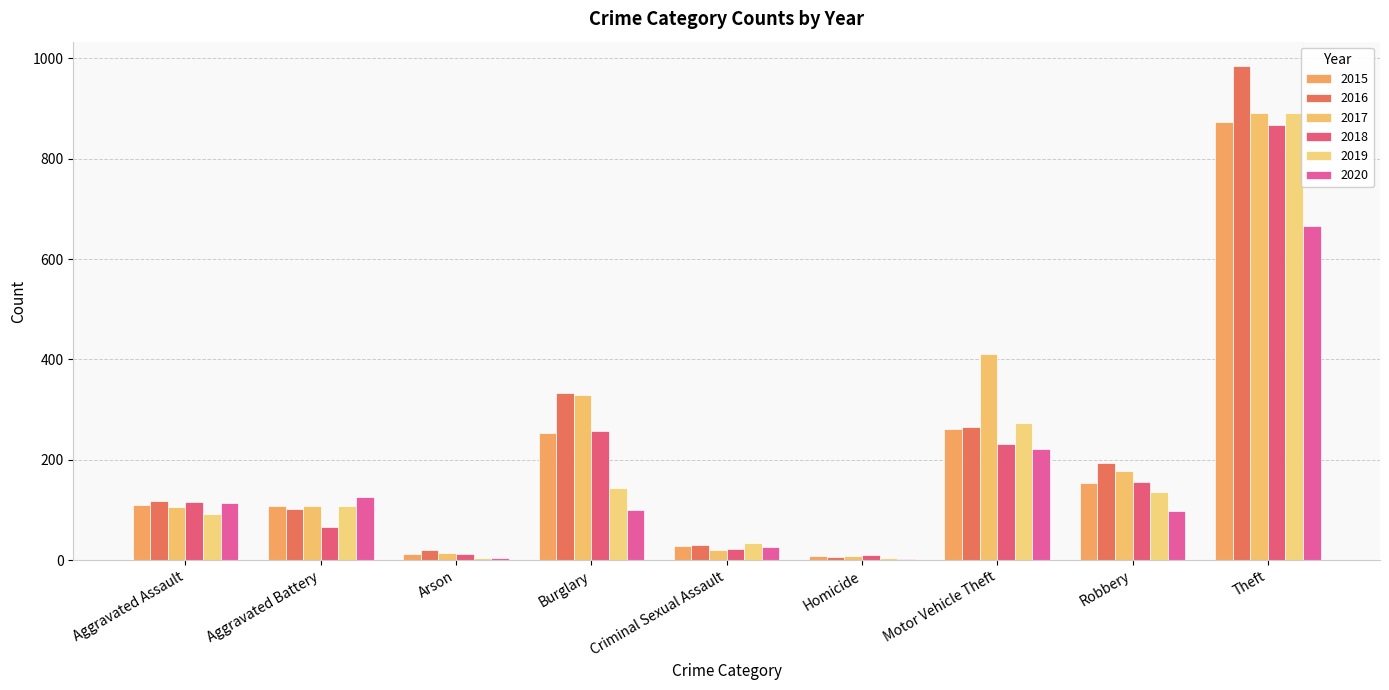

Does the chart contain stacked bars?

No